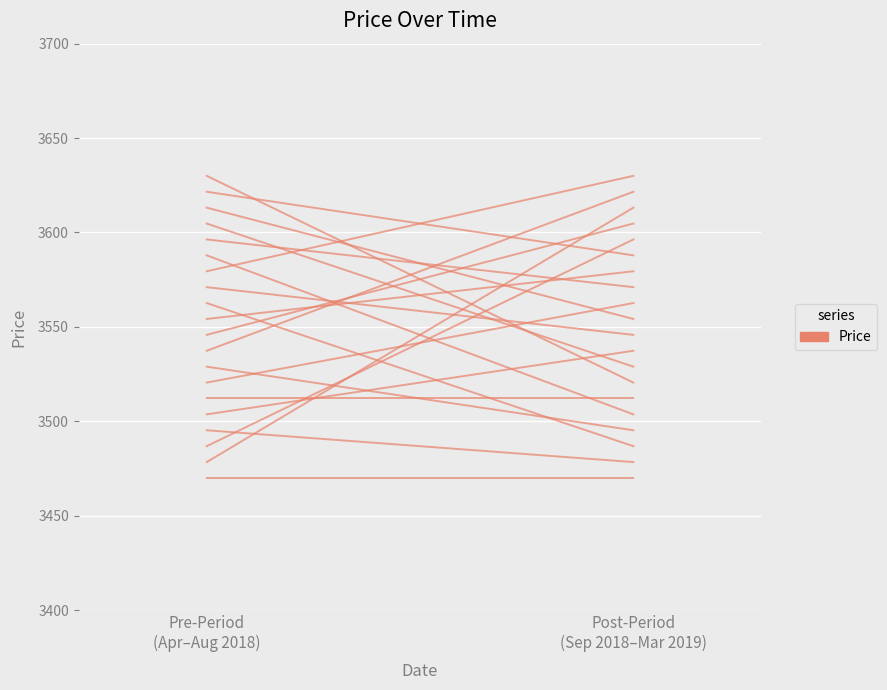

List the labels in order of value, largest first.

Pre-Period
(Apr–Aug 2018), Post-Period
(Sep 2018–Mar 2019)